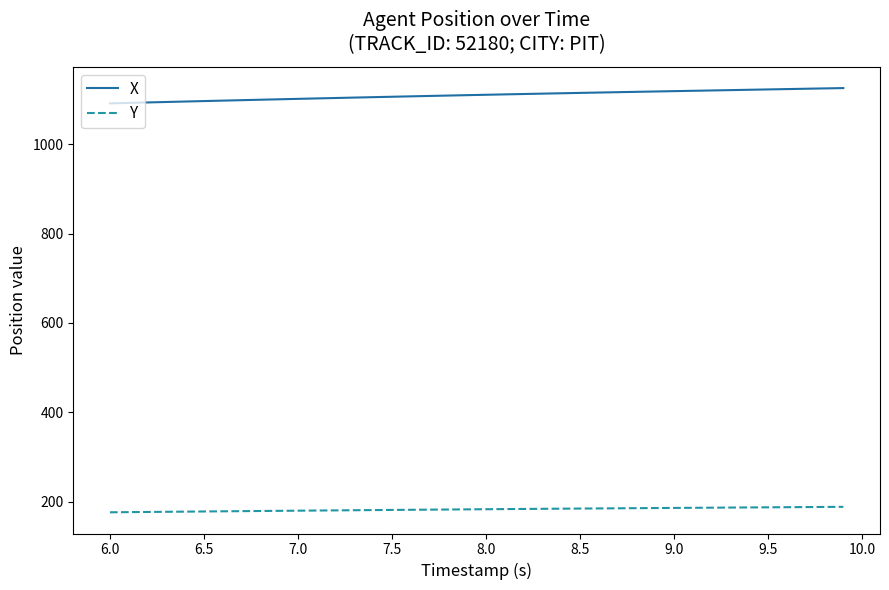

Which series has the largest total across all categories?

X